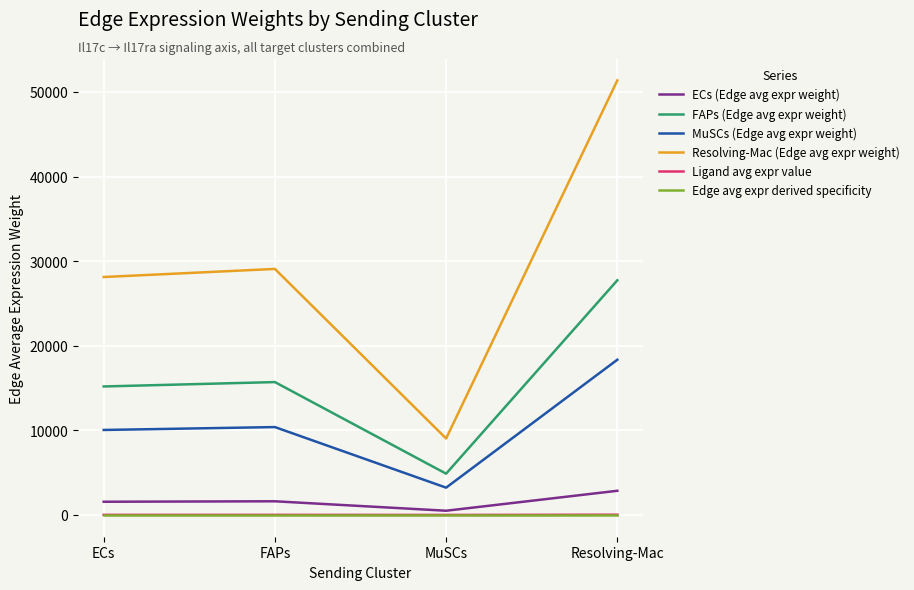

The MuSCs (Edge avg expr weight) series shows 4685.7 at Resolving-Mac. True or false?

False